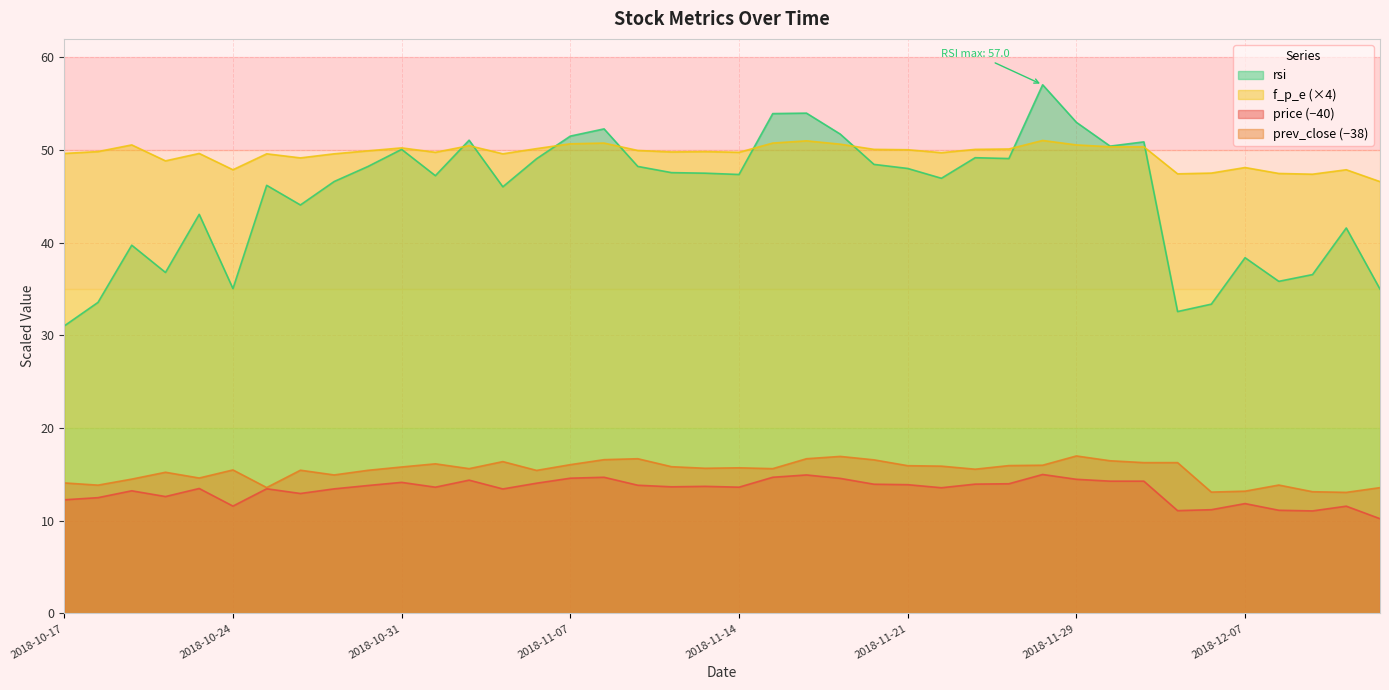

At which category is the sum across all series the highest?

2018-11-28